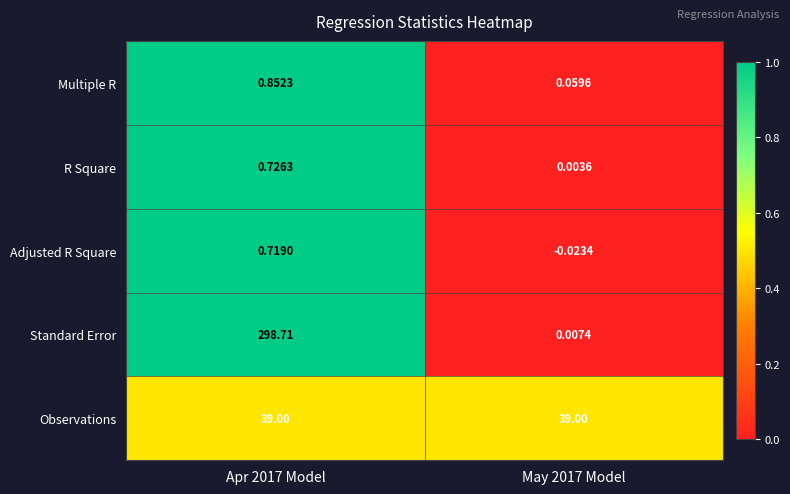

Which label corresponds to the largest value in the chart?

Apr 2017 Model